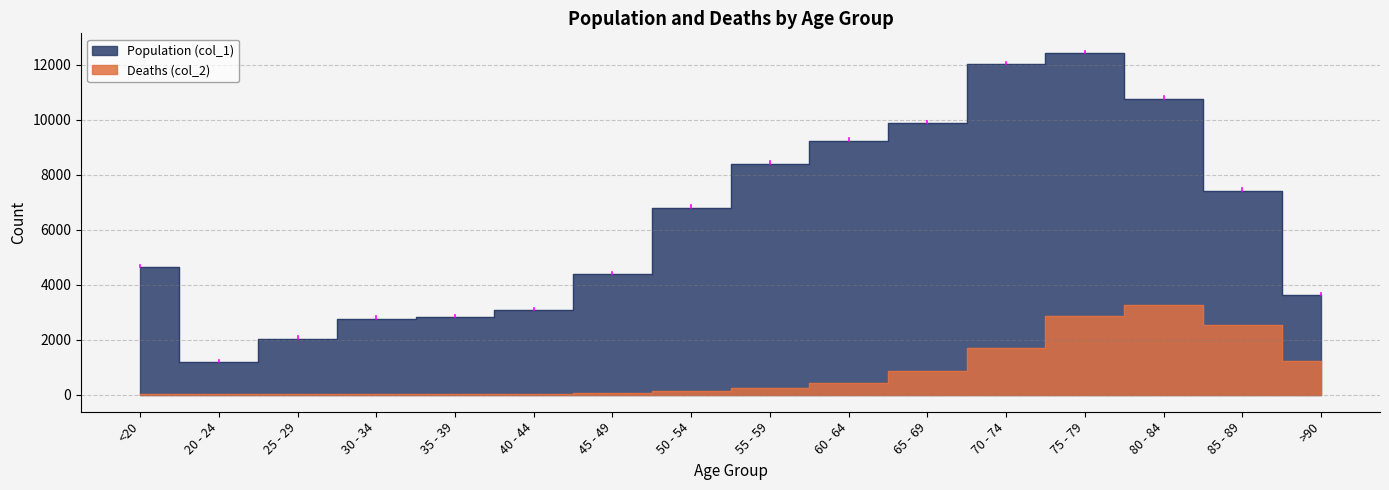

Reading left to right, what are all the values shown in this chart?

Population (col_1): 4641	1191	2038	2765	2814	3078	4396	6803	8400	9236	9883	12018	12434	10764	7417	3604
Deaths (col_2): 18	4	3	17	18	24	47	126	227	426	850	1690	2848	3273	2548	1224